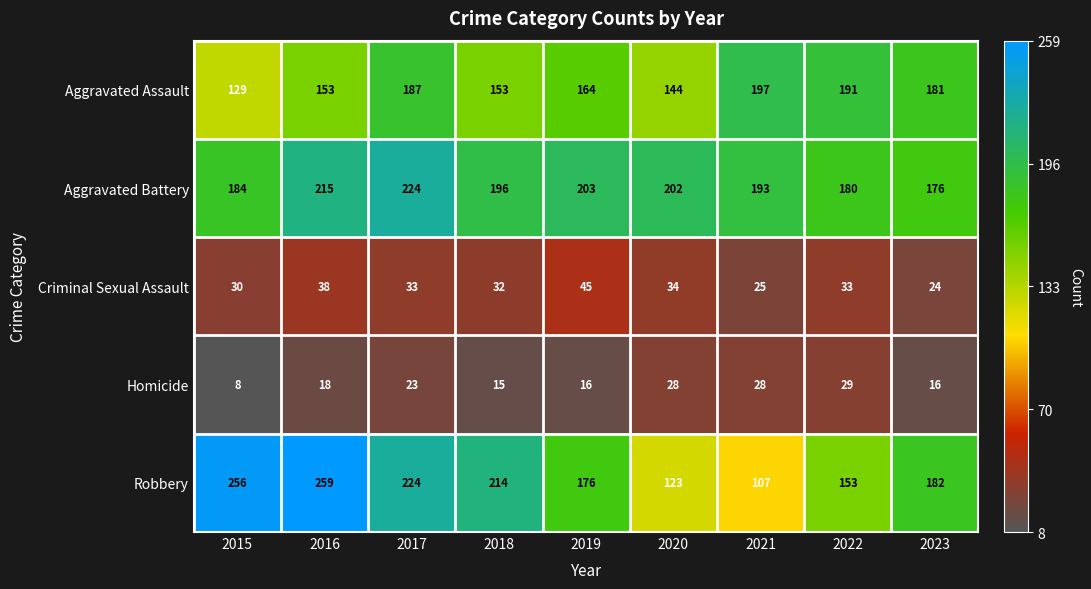

What is the difference between the maximum and minimum values in the Robbery series?

152